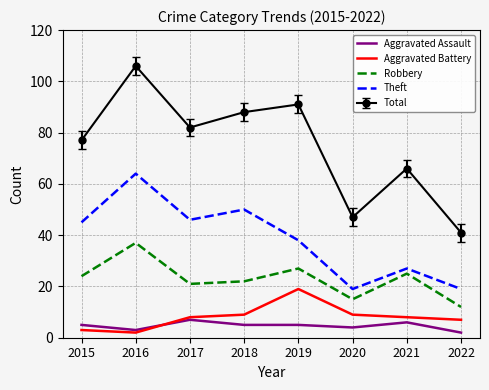

What is the difference between the maximum and second lowest values in the Aggravated Battery series?

16